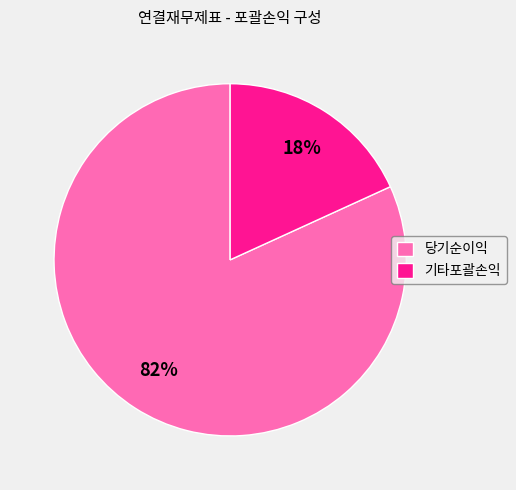

How many segments does this pie chart have?

2